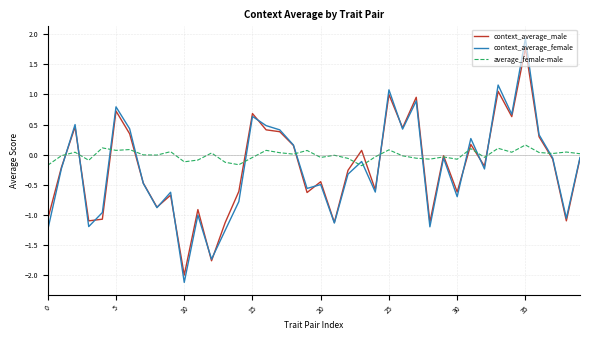

What is the greatest value displayed?

1.9